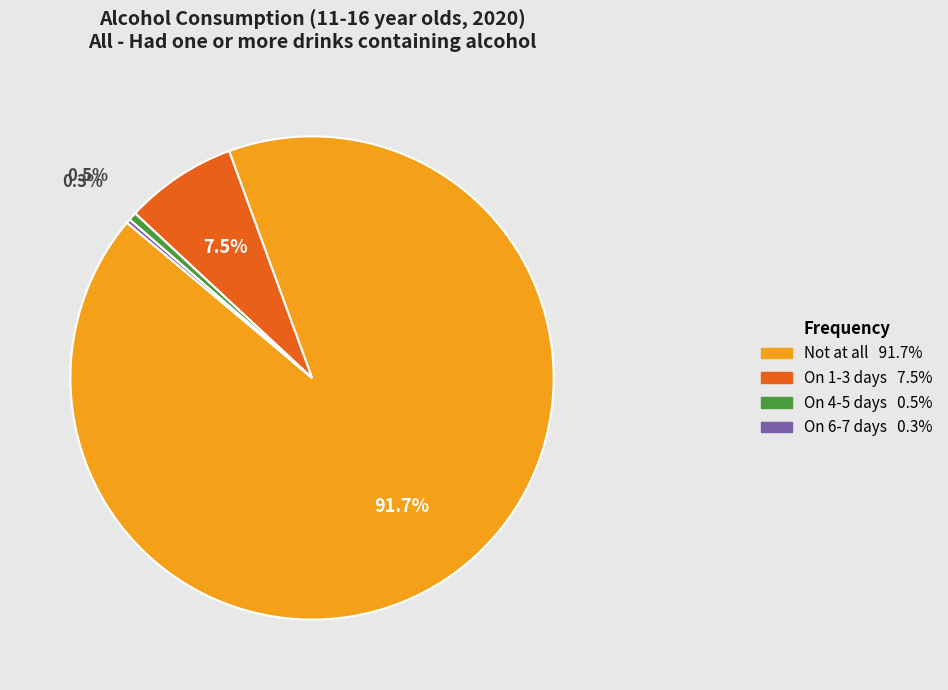

Which category accounts for the majority?

Not at all